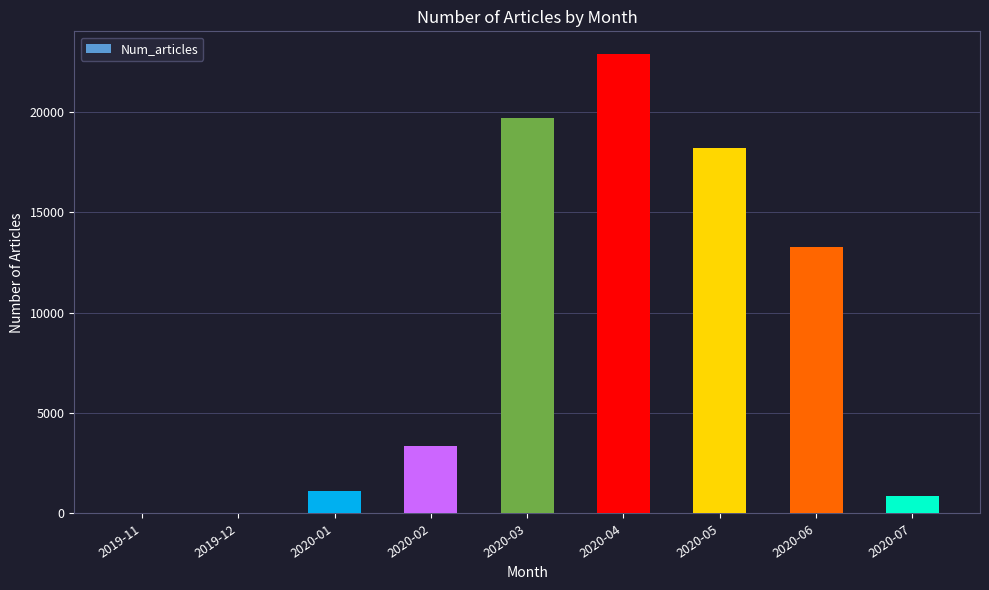

Which category has the highest value across all series?

2020-04